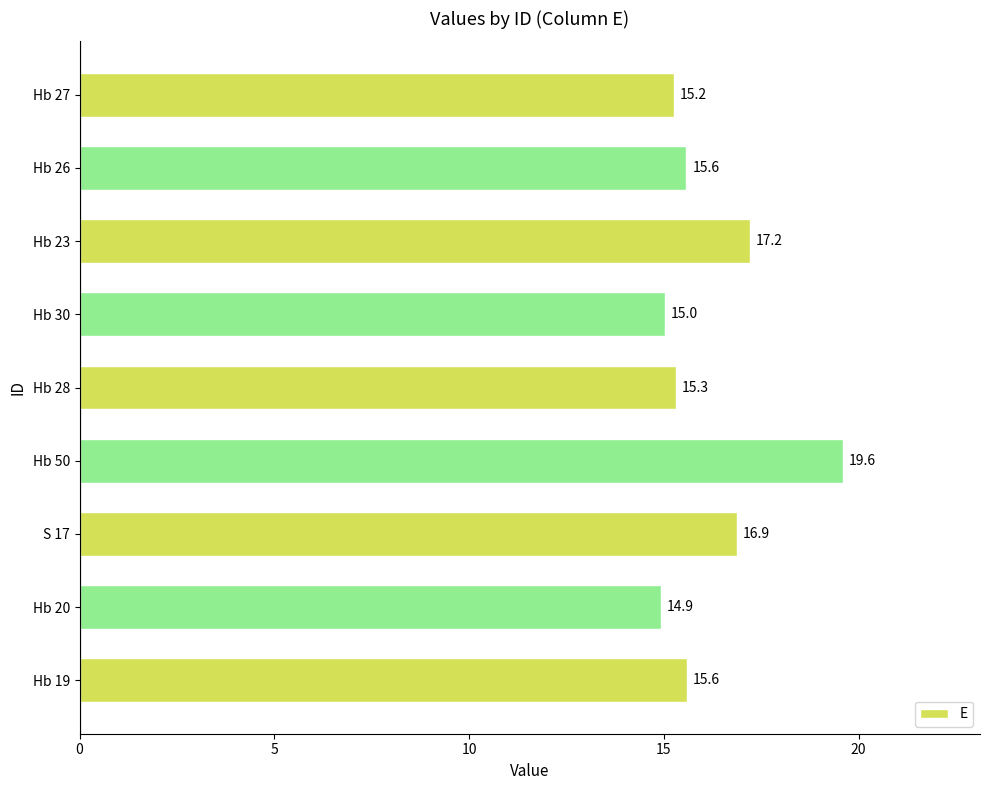

Is it true that the value at Hb 19 is 15.6?

True